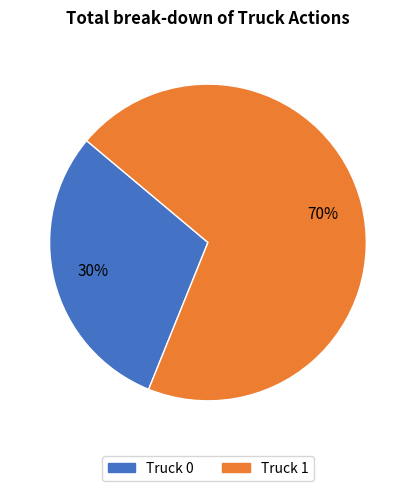

Approximately how many times larger is the value at Truck 1 compared to Truck 0?

2.3